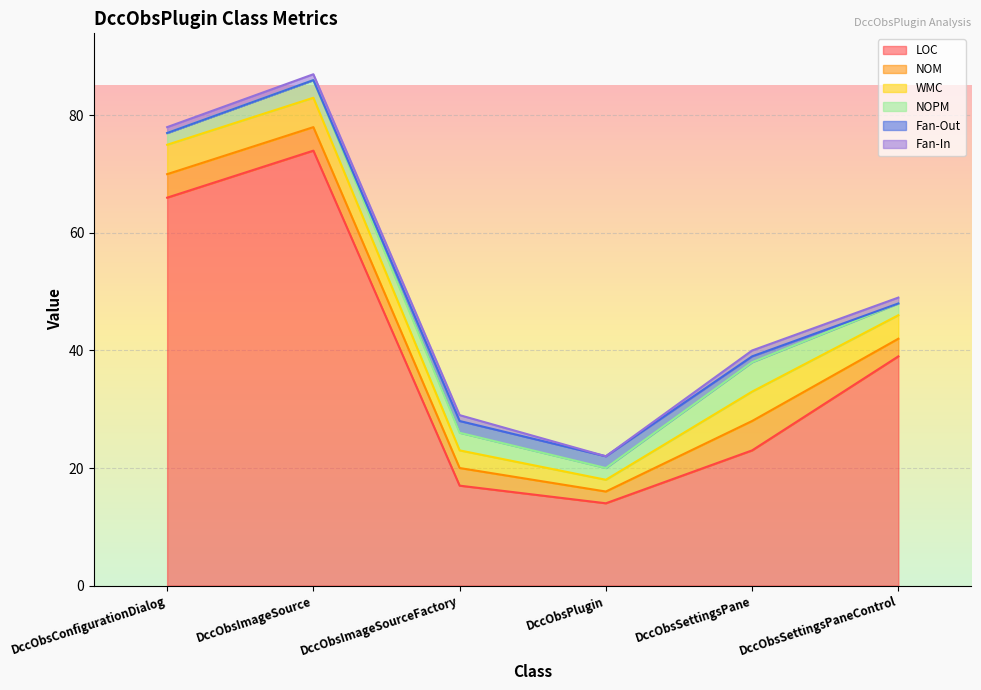

What is the difference between the highest and lowest values at DccObsSettingsPaneControl?

39